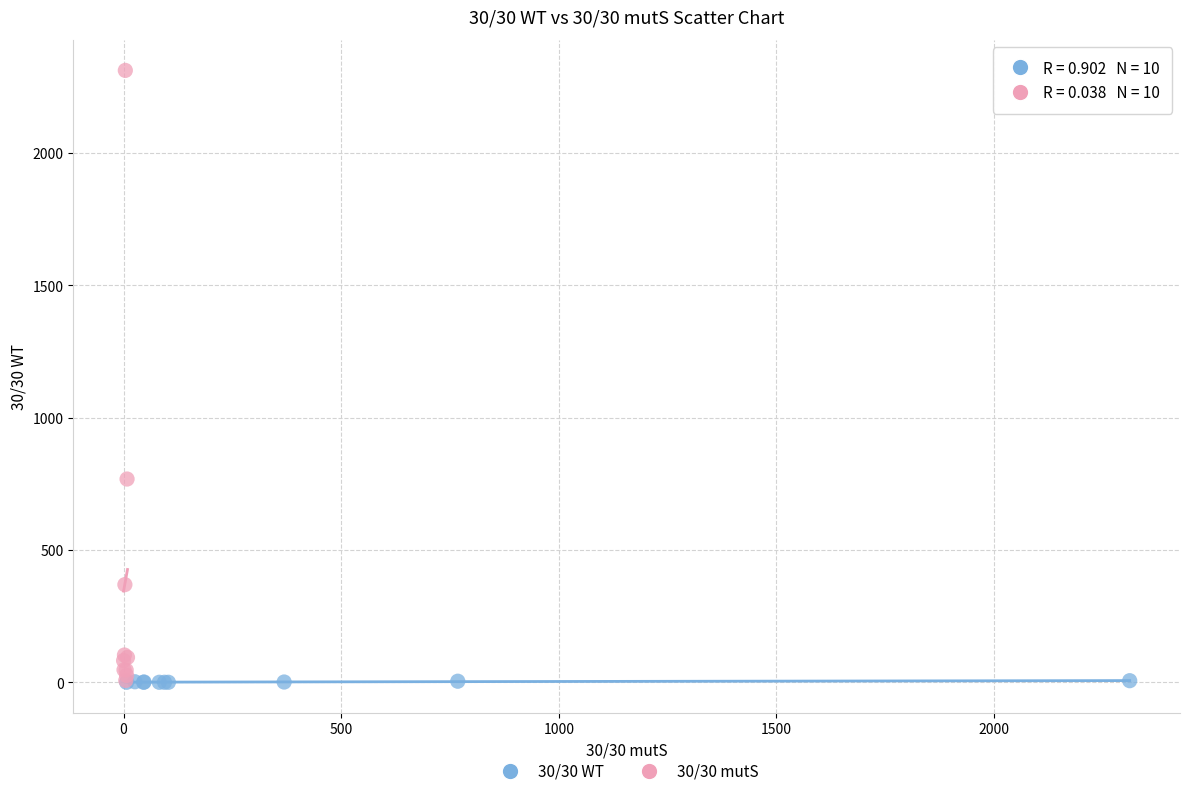

Which series has the widest spread of Y values?

30/30 mutS